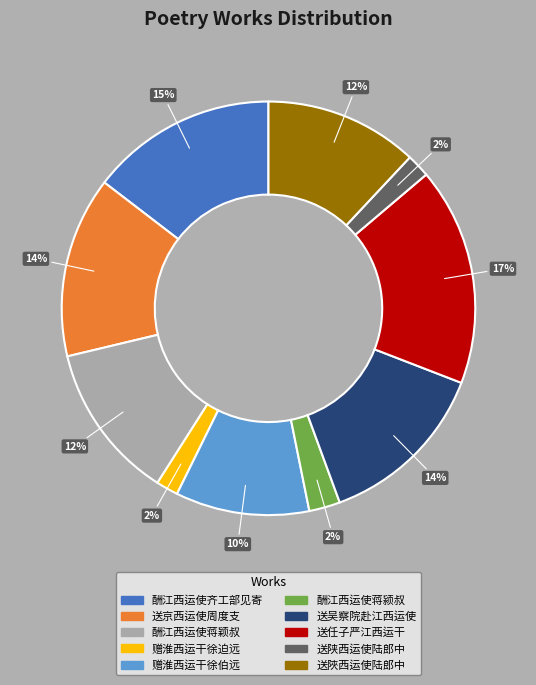

To the nearest percent, what is the difference between the largest and smallest slice percentages?

15%